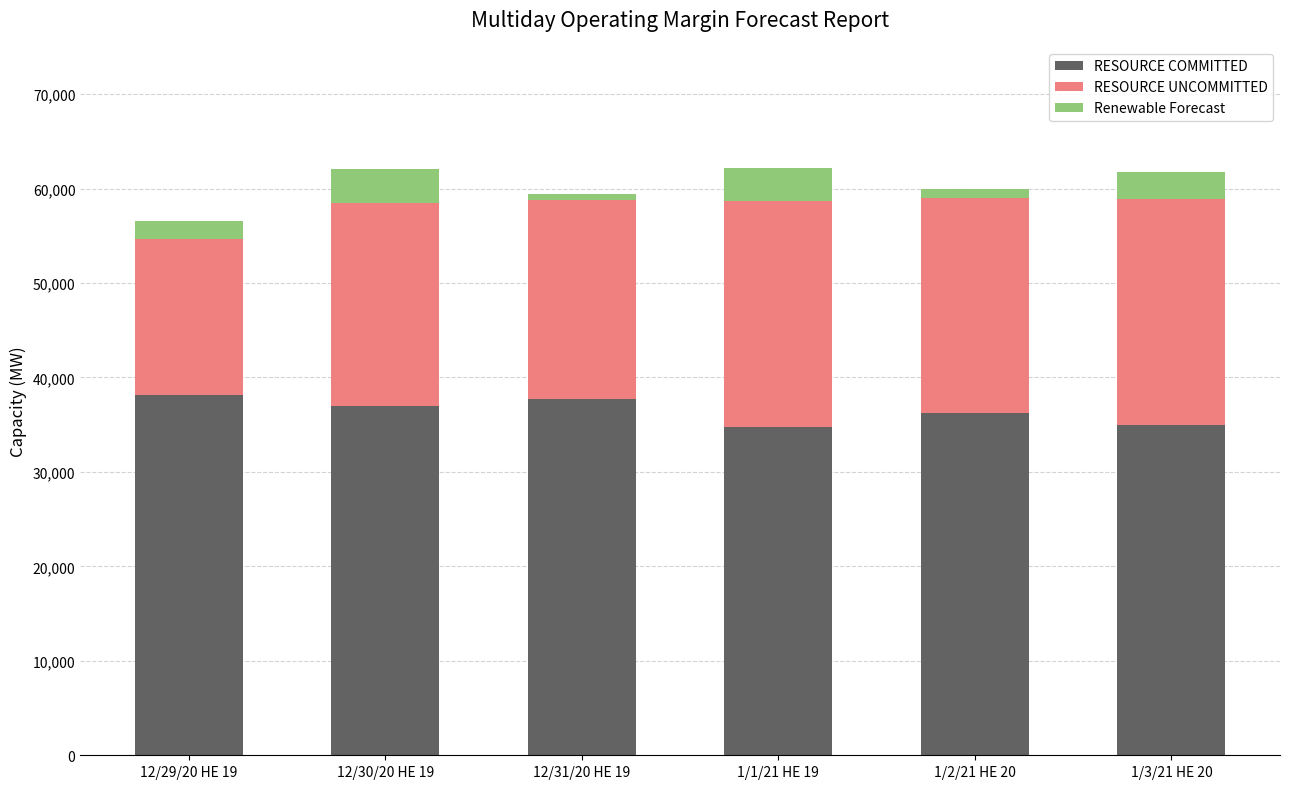

Does the chart contain stacked bars?

Yes